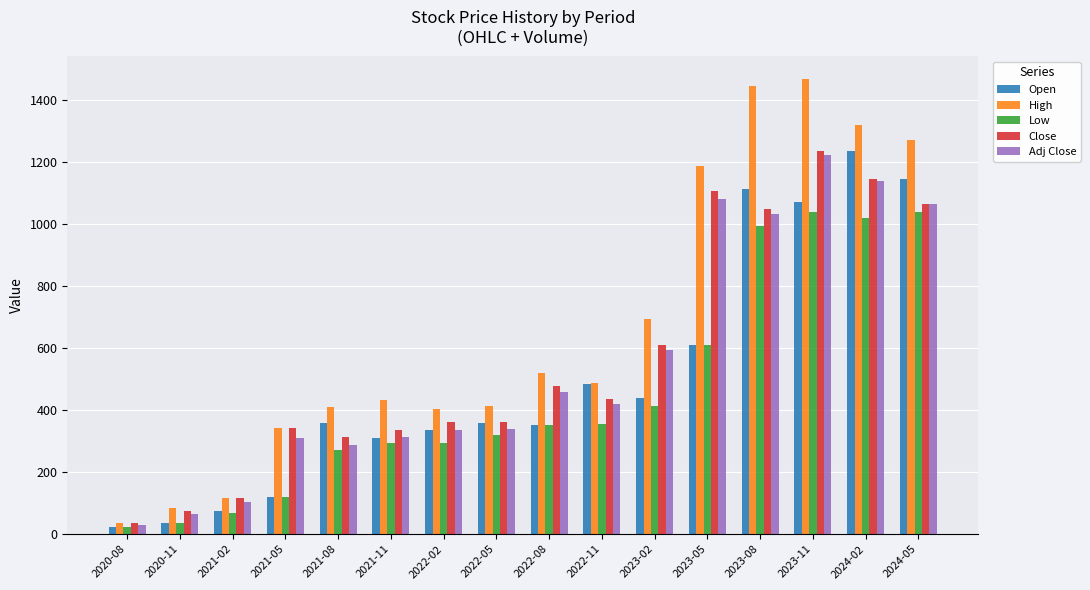

What is the difference between the second highest and minimum values in the Close series?

1111.2